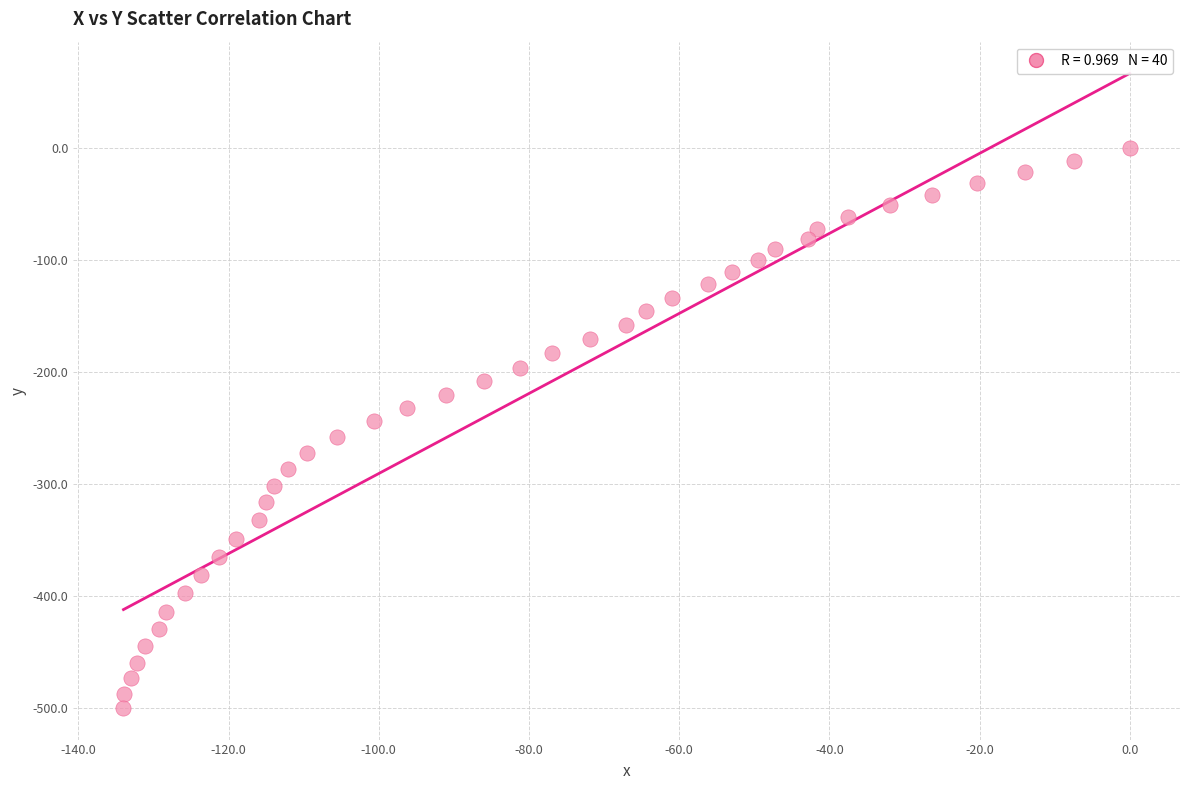

What is the range of X values (max minus min)?

134.0